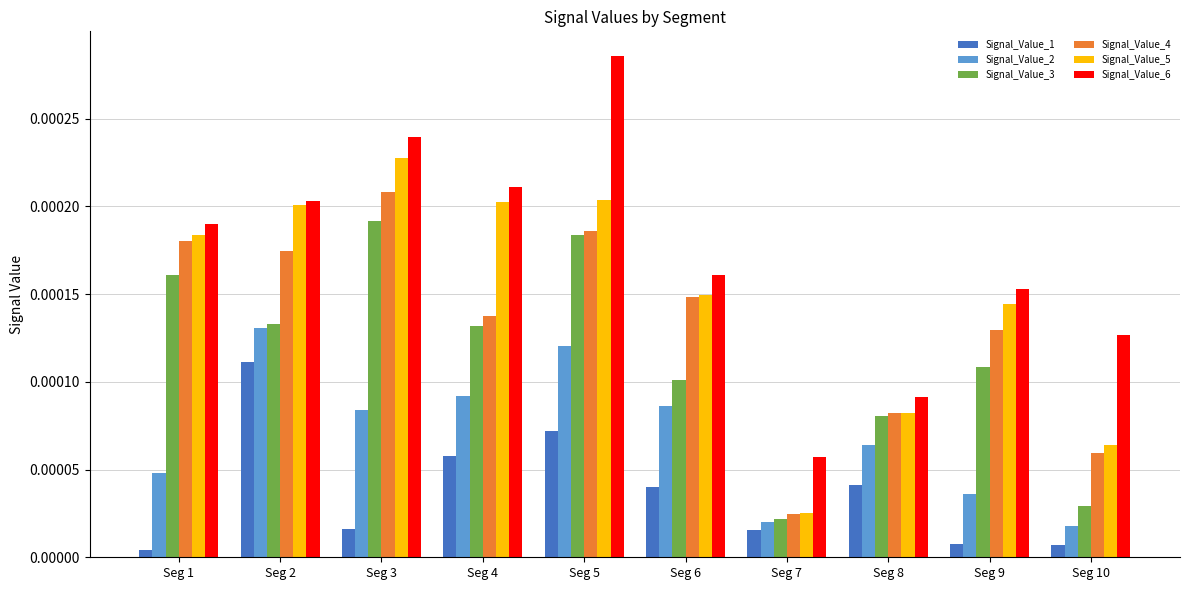

What are all the series names shown in the legend?

Signal_Value_1, Signal_Value_2, Signal_Value_3, Signal_Value_4, Signal_Value_5, Signal_Value_6